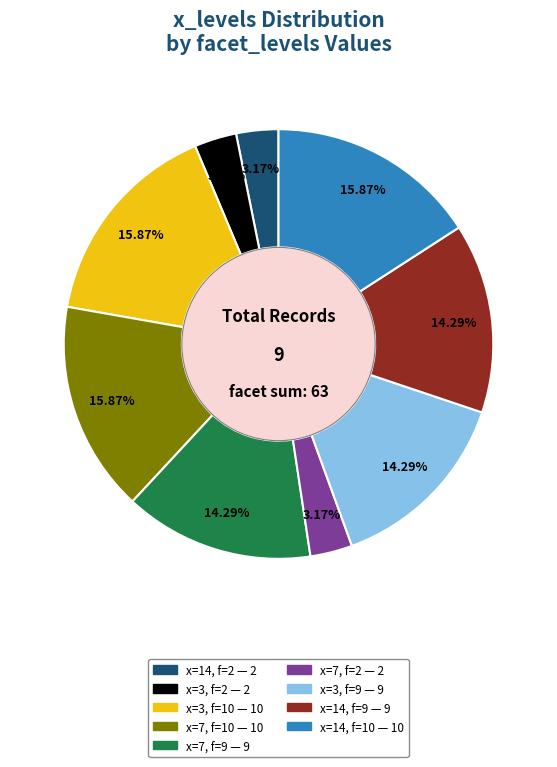

How many segments does this pie chart have?

9